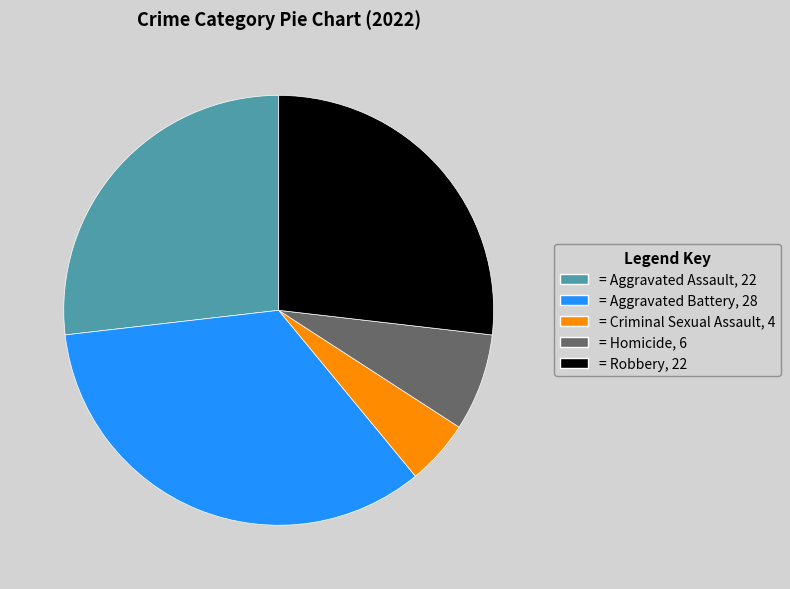

How many slices are in this pie chart?

5